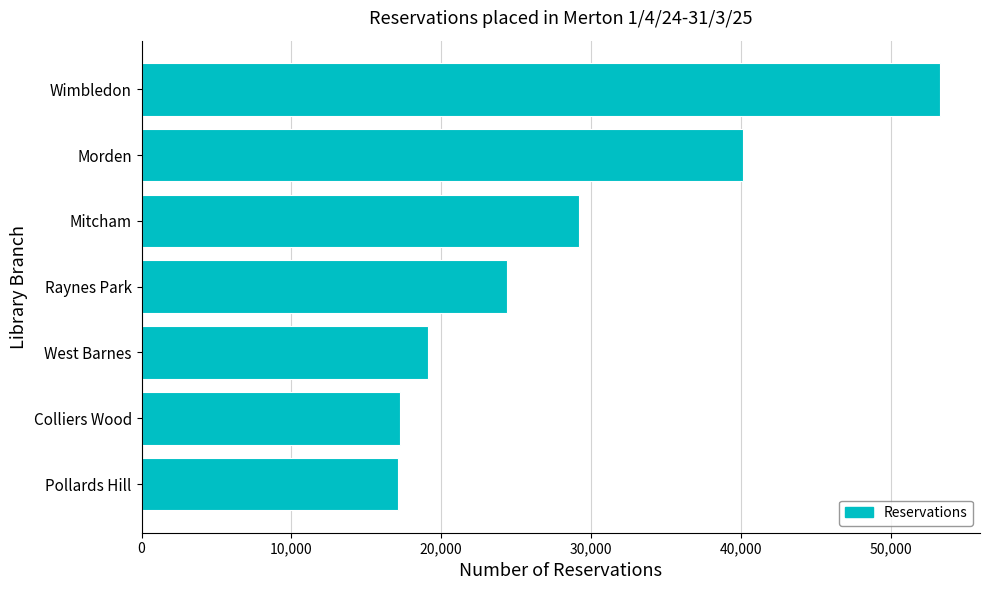

The value at Morden is 40174. True or false?

True